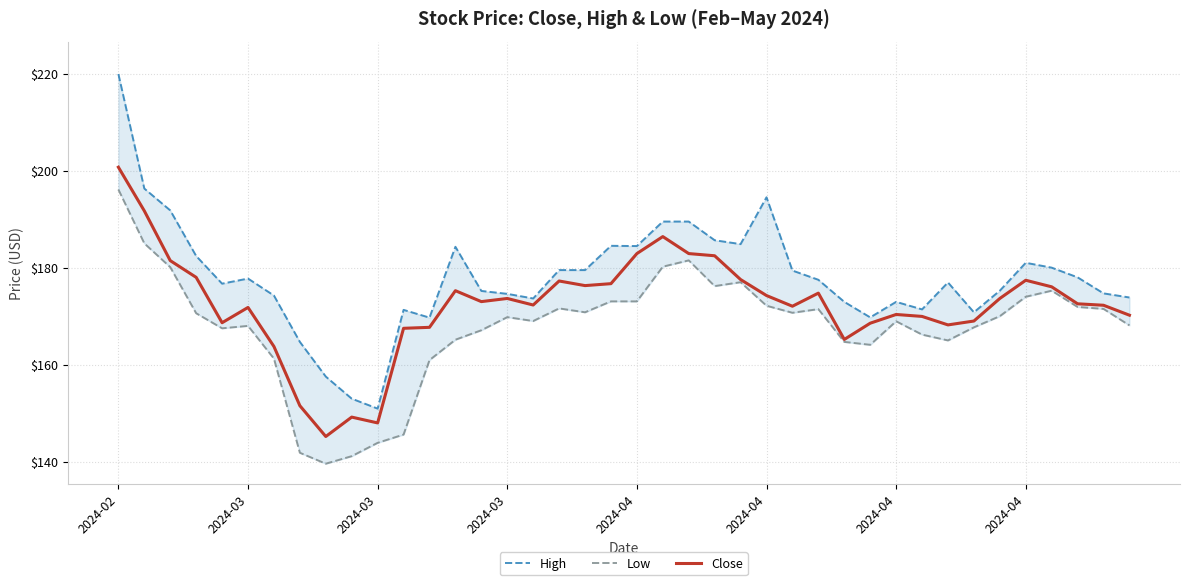

Does the chart display data point markers on the line(s)?

No